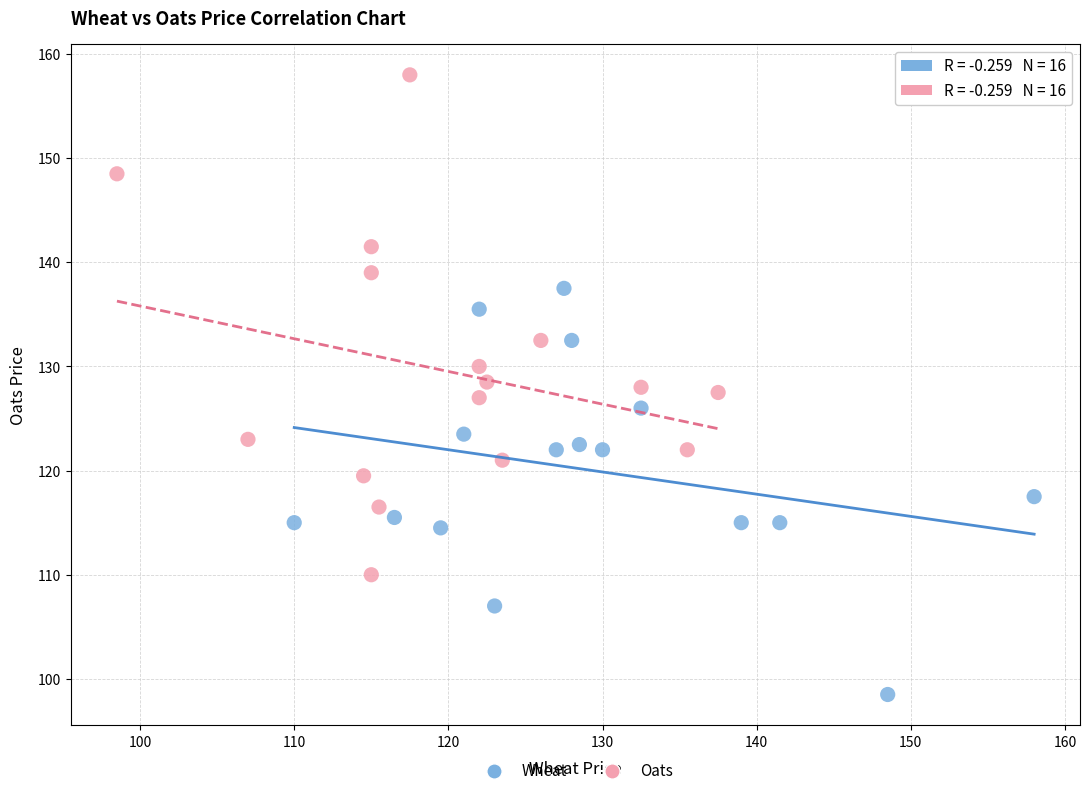

Which series has the largest Y range (max minus min)?

Oats